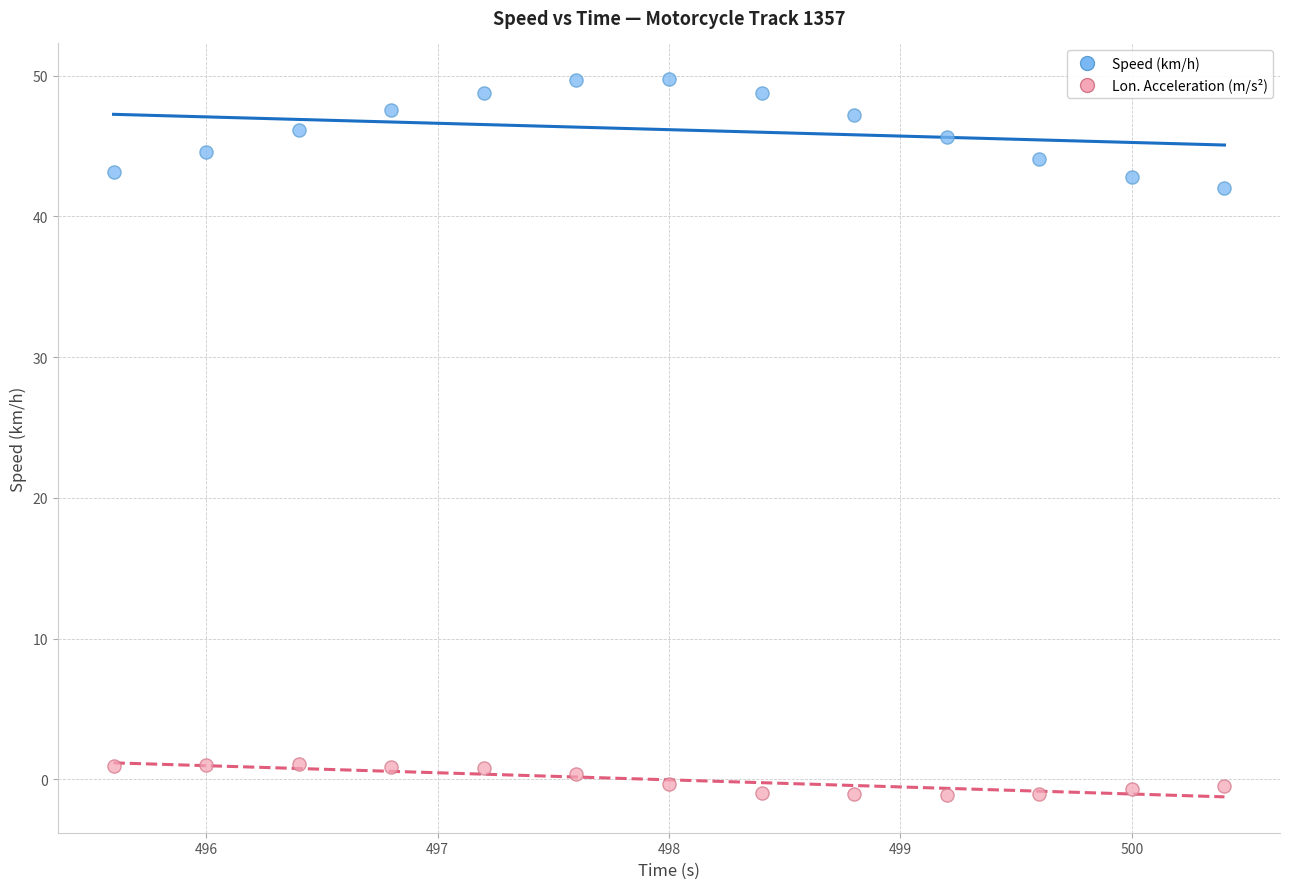

Across all data points, what is the range of X values (max minus min)?

4.8